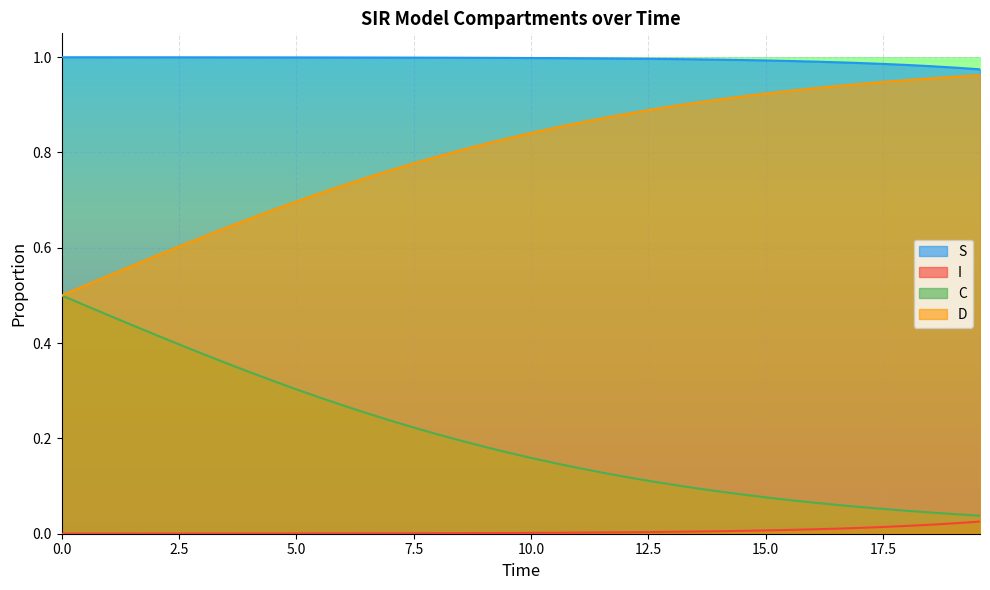

How many lines are shown in the chart?

4